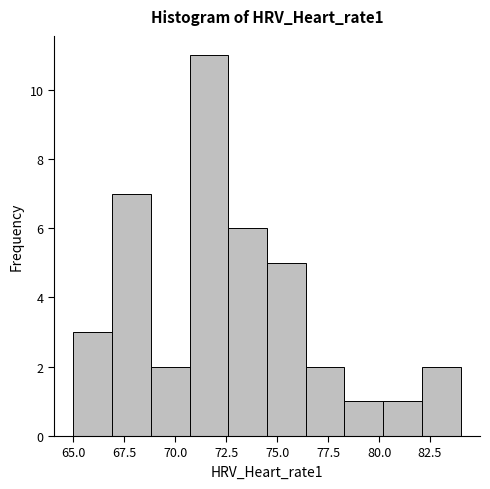

Read against the x-axis, roughly where is the centre of the tallest bar?

71.5